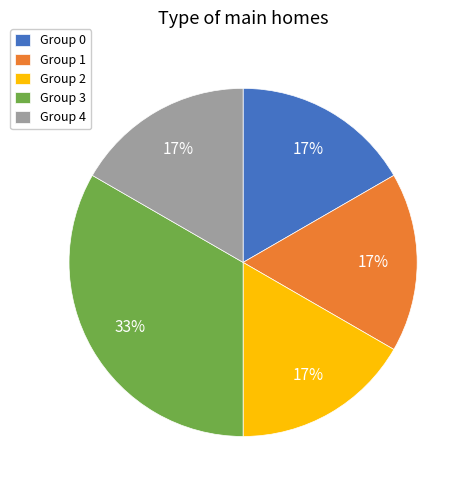

How many slices are in this pie chart?

5